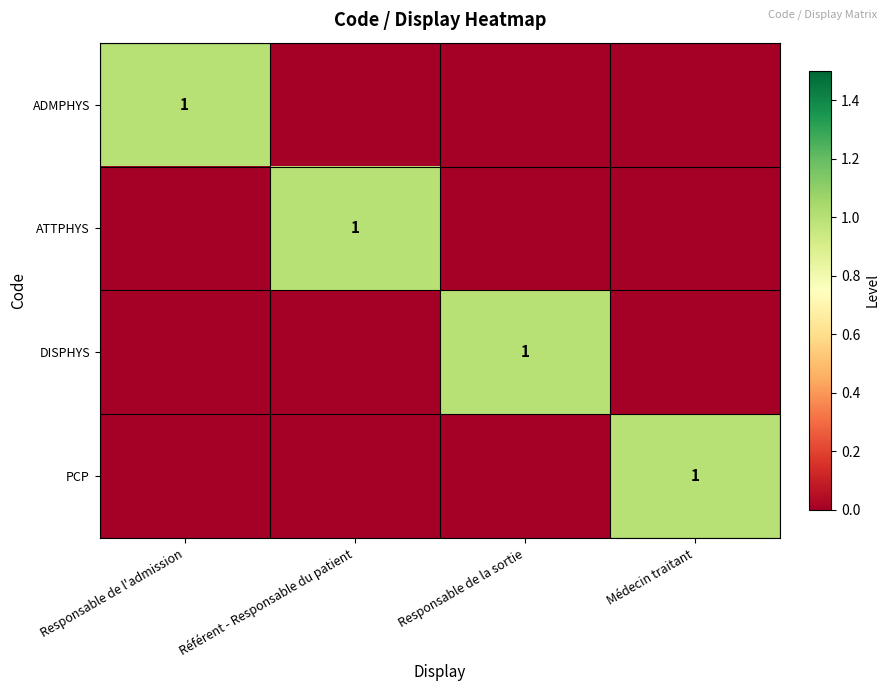

The ADMPHYS series shows 1 at Responsable de l'admission. True or false?

True